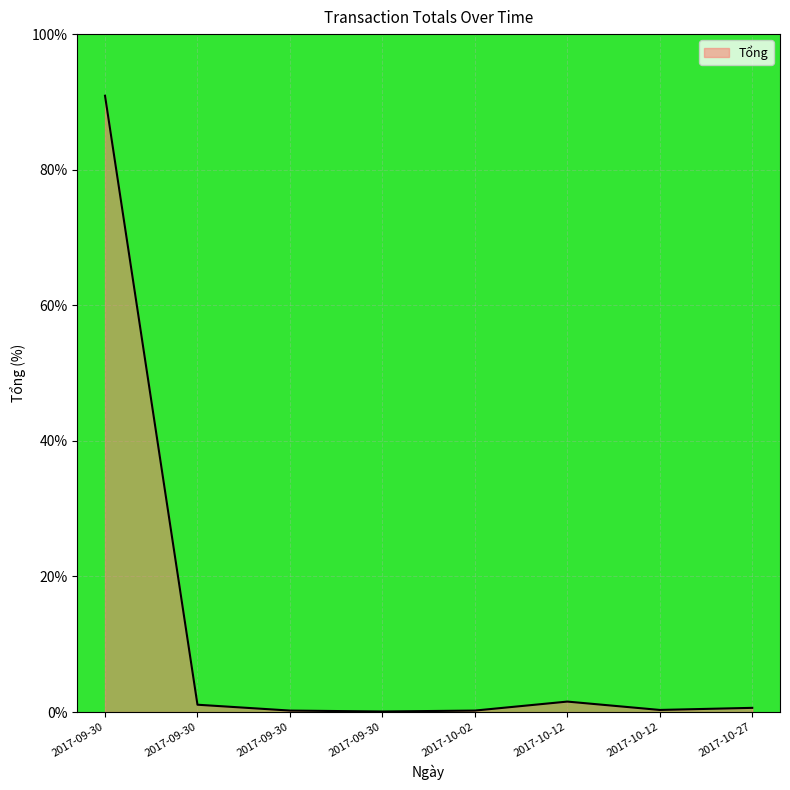

How many lines are shown in the chart?

1